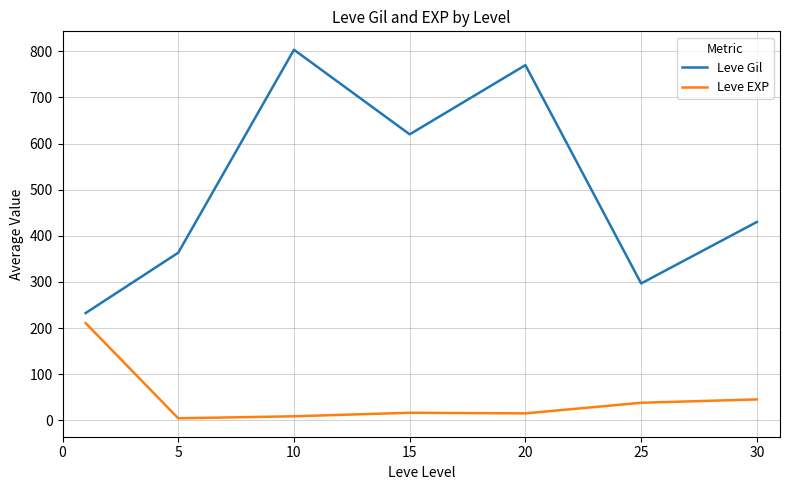

Rank the series by their maximum value, from highest to lowest.

Leve Gil, Leve EXP